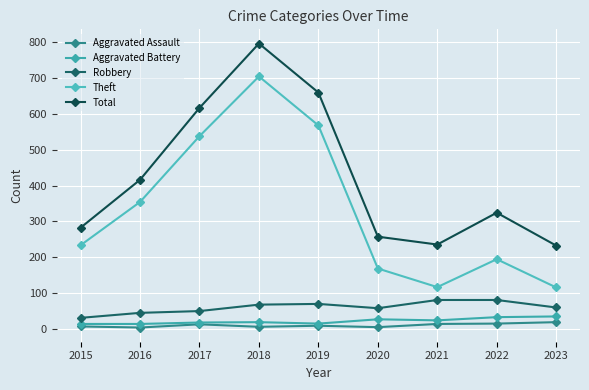

What is the difference between the Aggravated Assault values at 2022 and 2016?

11